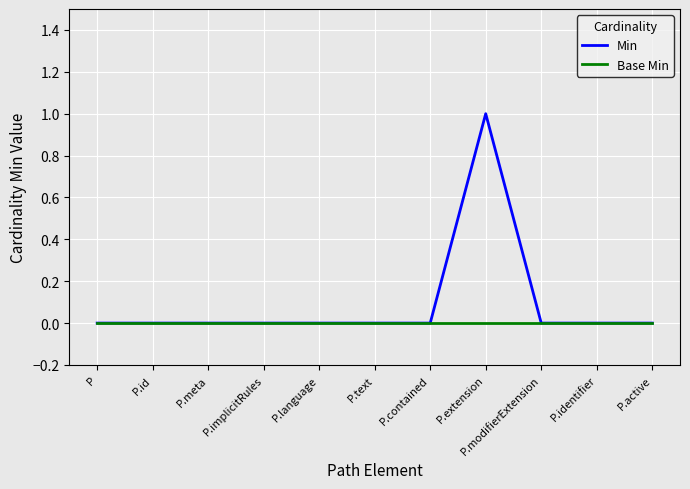

Reading left to right, extract all data points from this chart.

Min: P=0	P.id=0	P.meta=0	P.implicitRules=0	P.language=0	P.text=0	P.contained=0	P.extension=1	P.modifierExtension=0	P.identifier=0	P.active=0
Base Min: P=0	P.id=0	P.meta=0	P.implicitRules=0	P.language=0	P.text=0	P.contained=0	P.extension=0	P.modifierExtension=0	P.identifier=0	P.active=0